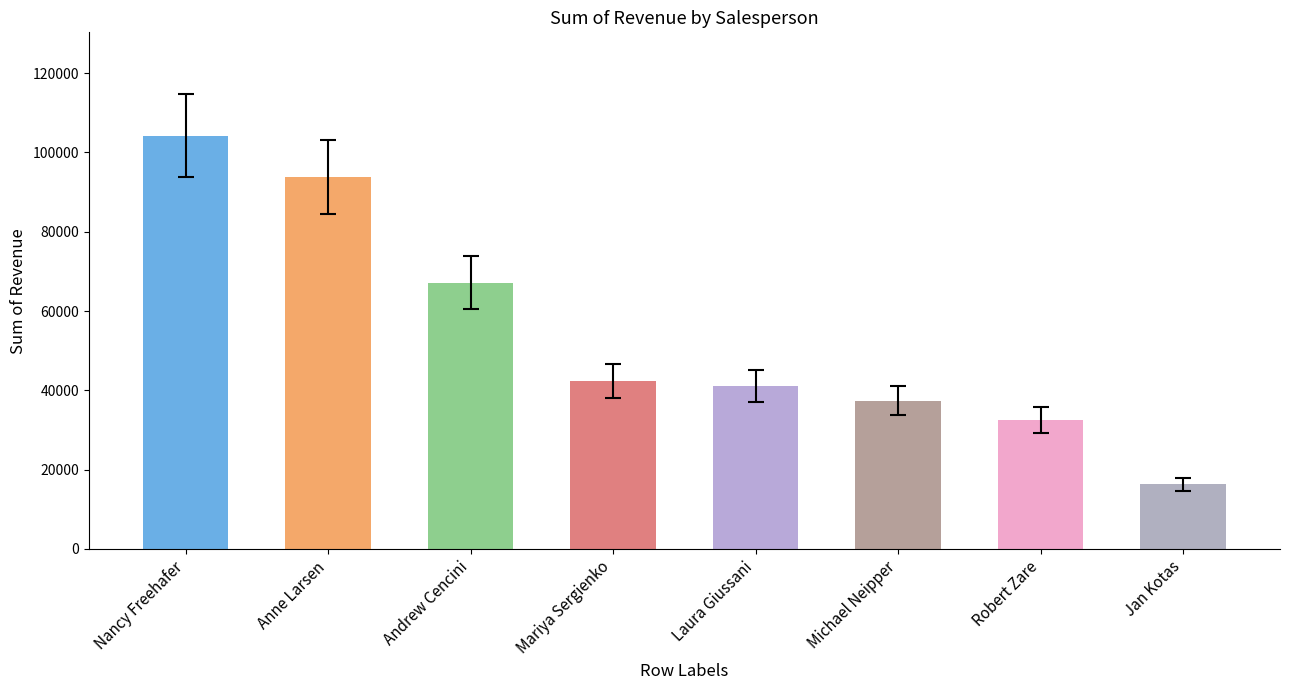

The value at Robert Zare is 46721.6. True or false?

False